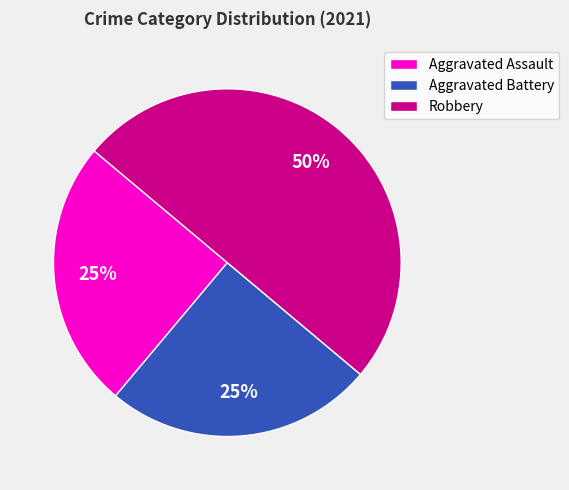

To the nearest percent, what is the difference between the largest and smallest slice percentages?

25%